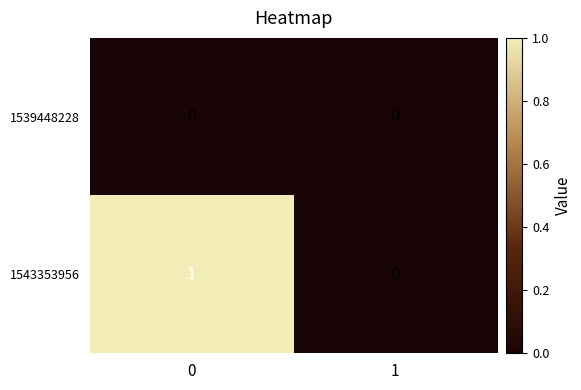

Is the value of 1543353956 at 0 greater than the value of 1539448228 at 1?

Yes